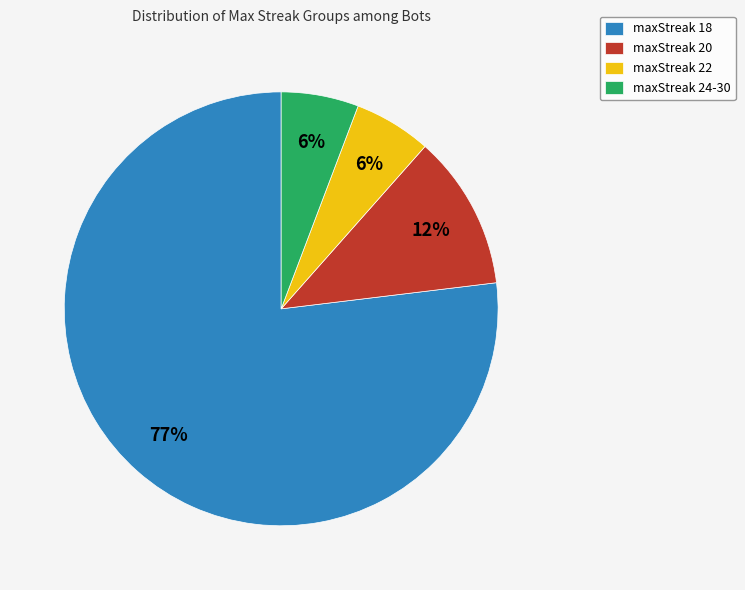

How many segments does this pie chart have?

4